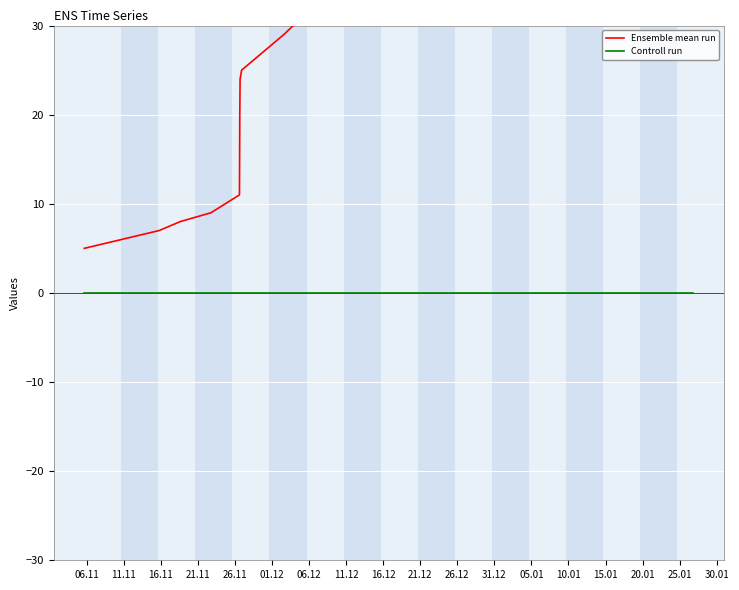

Between 06.11 and 01.12, which series saw the biggest shift?

Ensemble mean run